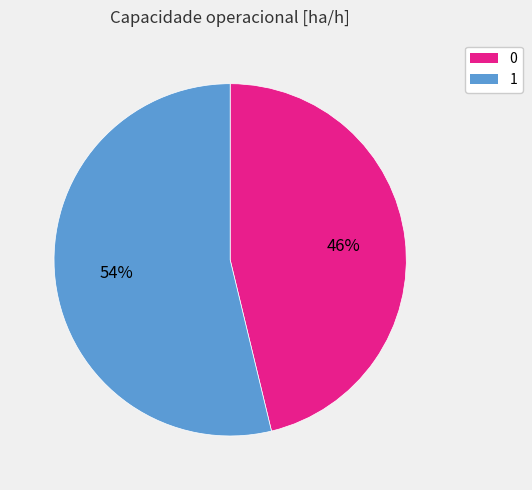

Is the sum of 1 and 0 greater than half?

Yes